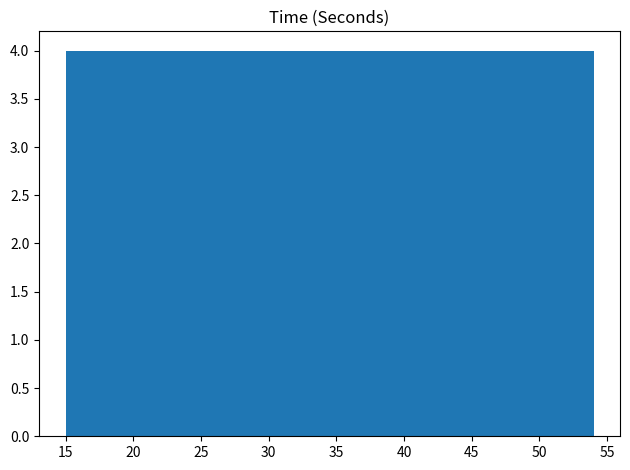

Reading left to right, transcribe this chart: for each bar, give the range it covers on the x-axis and its height. Neither the bar edges nor the heights are printed on the chart, so give them approximately, as read against the axes.

15.0 to 18.9: 4
18.9 to 22.8: 4
22.8 to 26.7: 4
26.7 to 30.6: 4
30.6 to 34.5: 4
34.5 to 38.4: 4
38.4 to 42.3: 4
42.3 to 46.2: 4
46.2 to 50.1: 4
50.1 to 54.0: 4